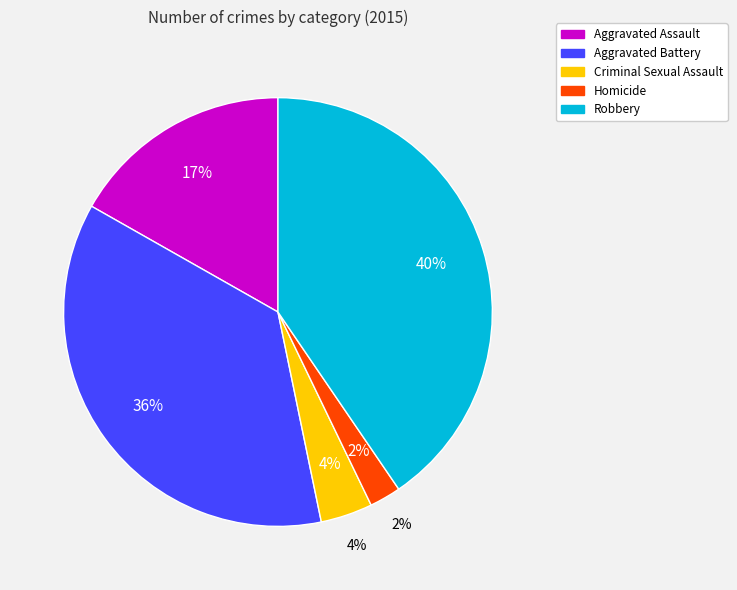

How many slices are in this pie chart?

5